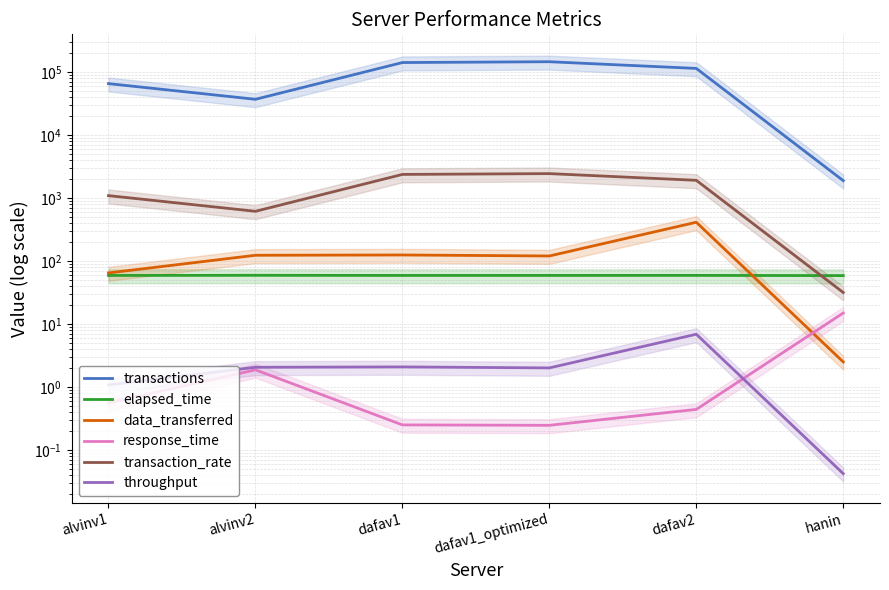

How many values in the transaction_rate series are below 1919?

3